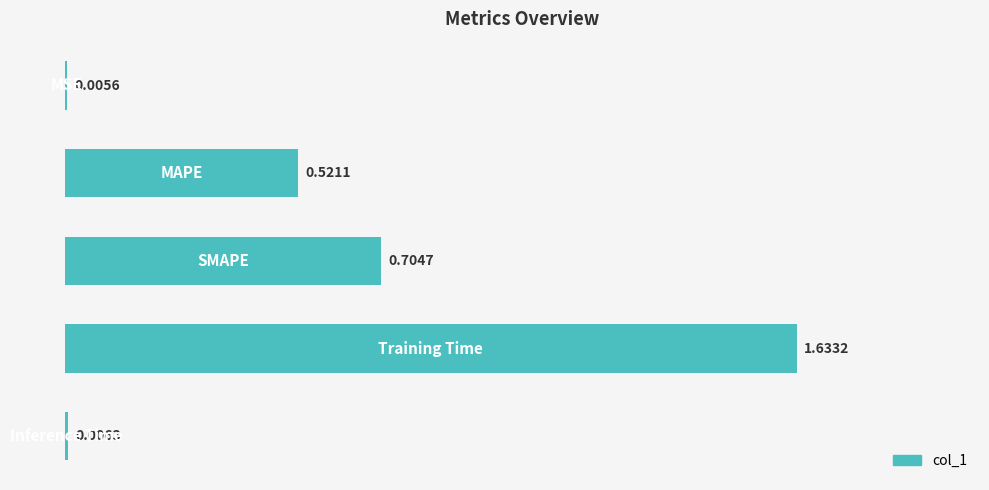

What is the sum of all values?

2.9